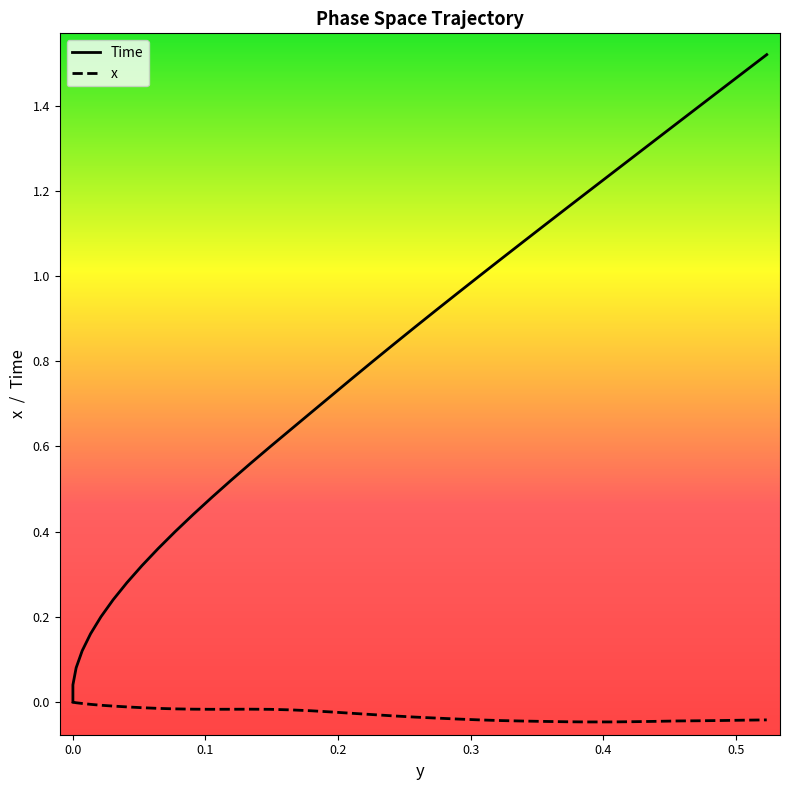

How many distinct data groups are displayed?

2